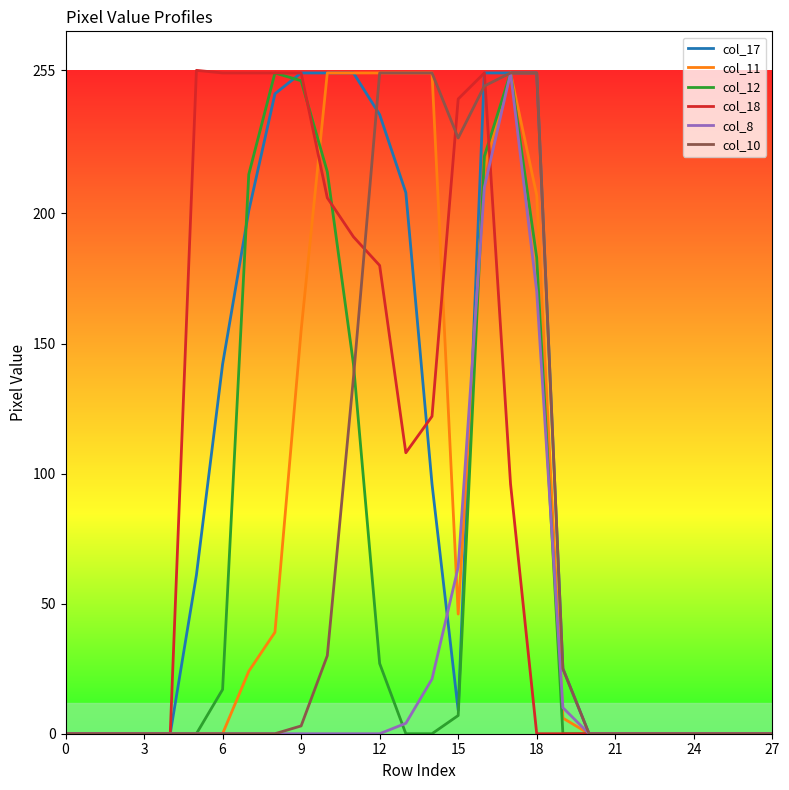

What is the maximum value shown in the chart?

255